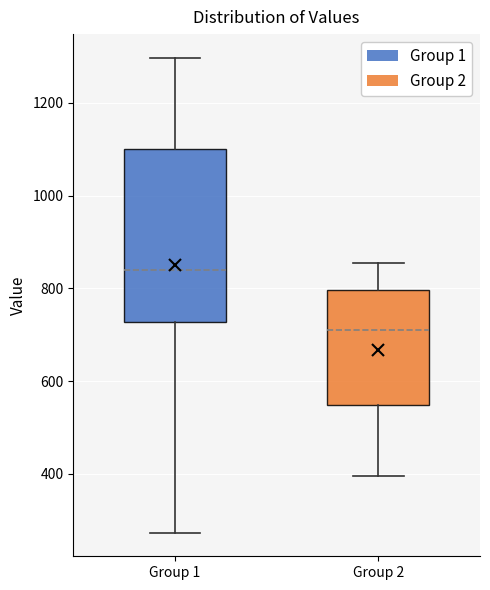

Which box has the lowest median line?

Group 2